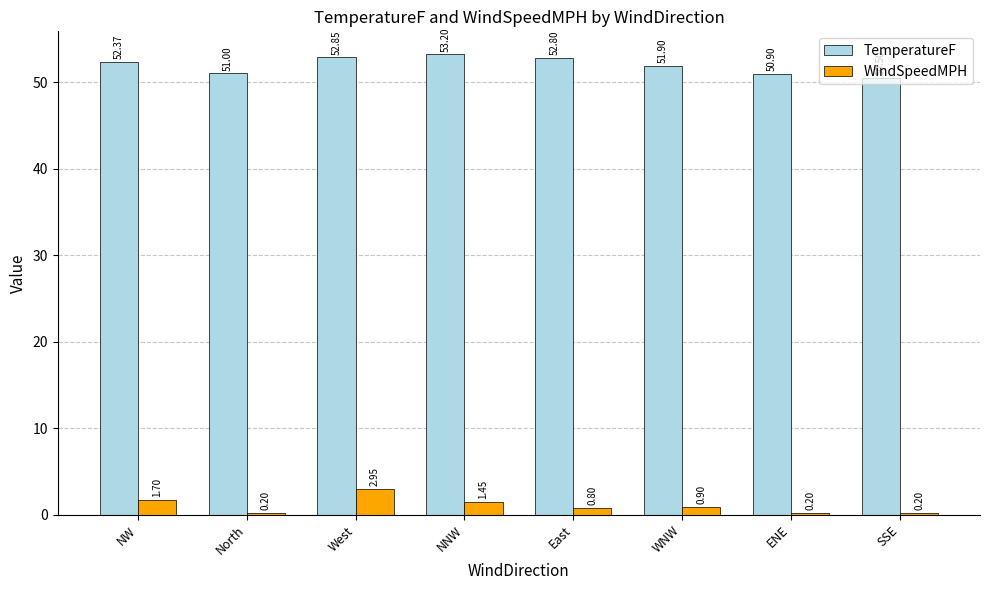

What is the sum of all TemperatureF values?

415.5